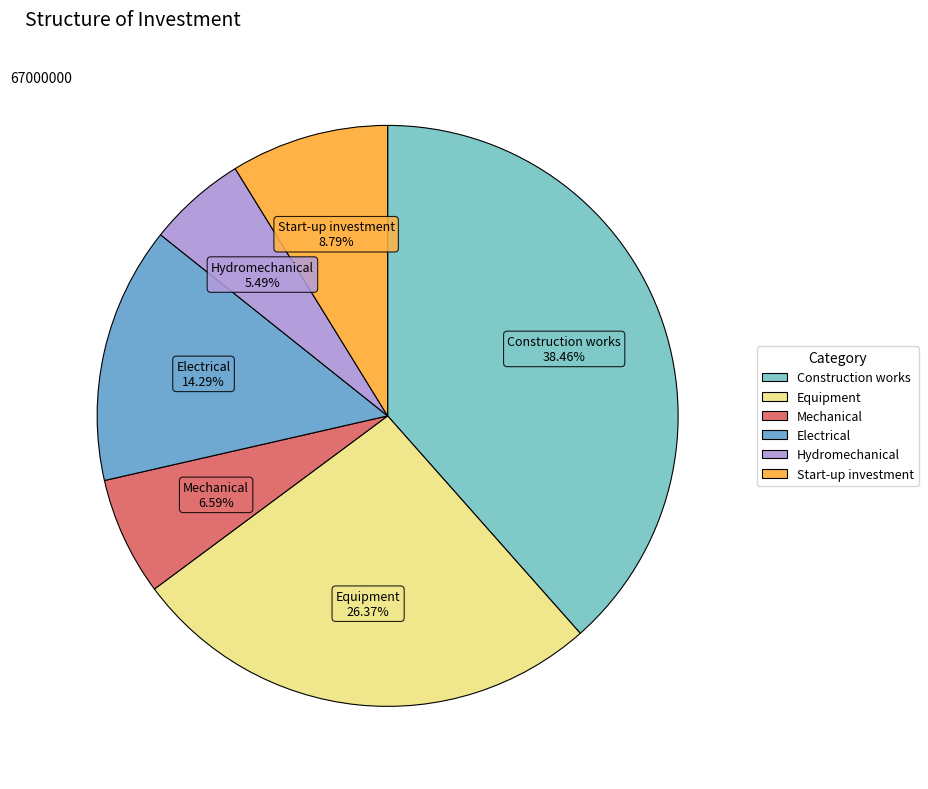

Does Hydromechanical account for over 50% of the chart?

No